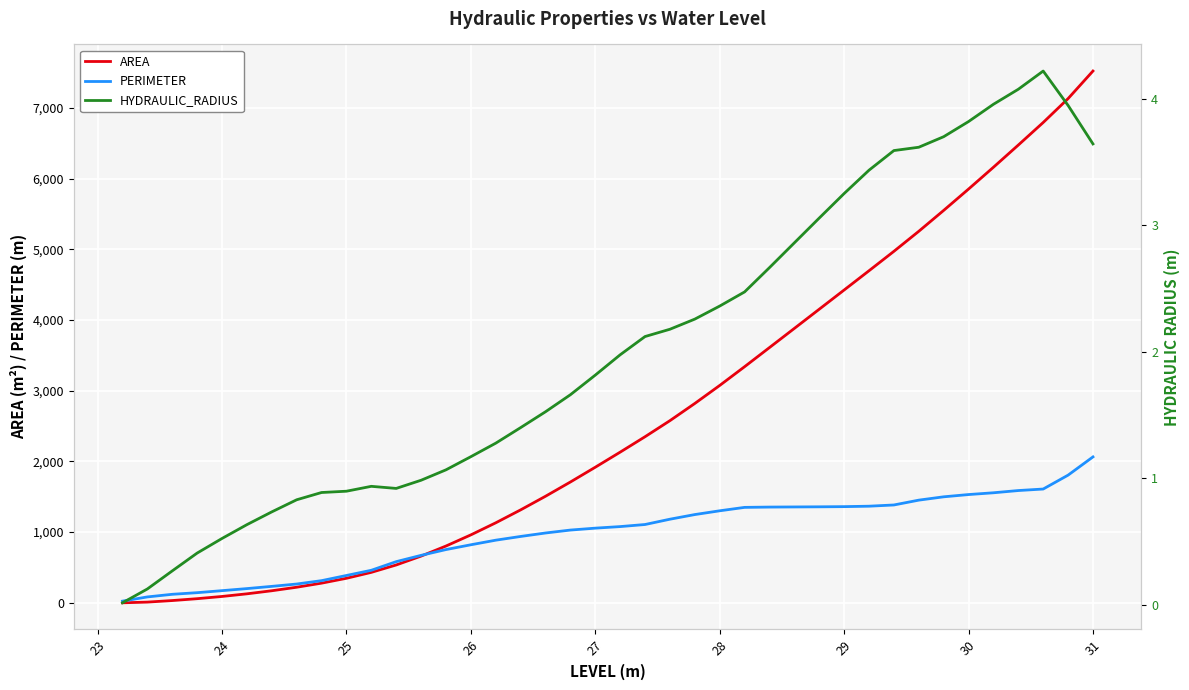

What is the average value of the AREA series?

2626.7